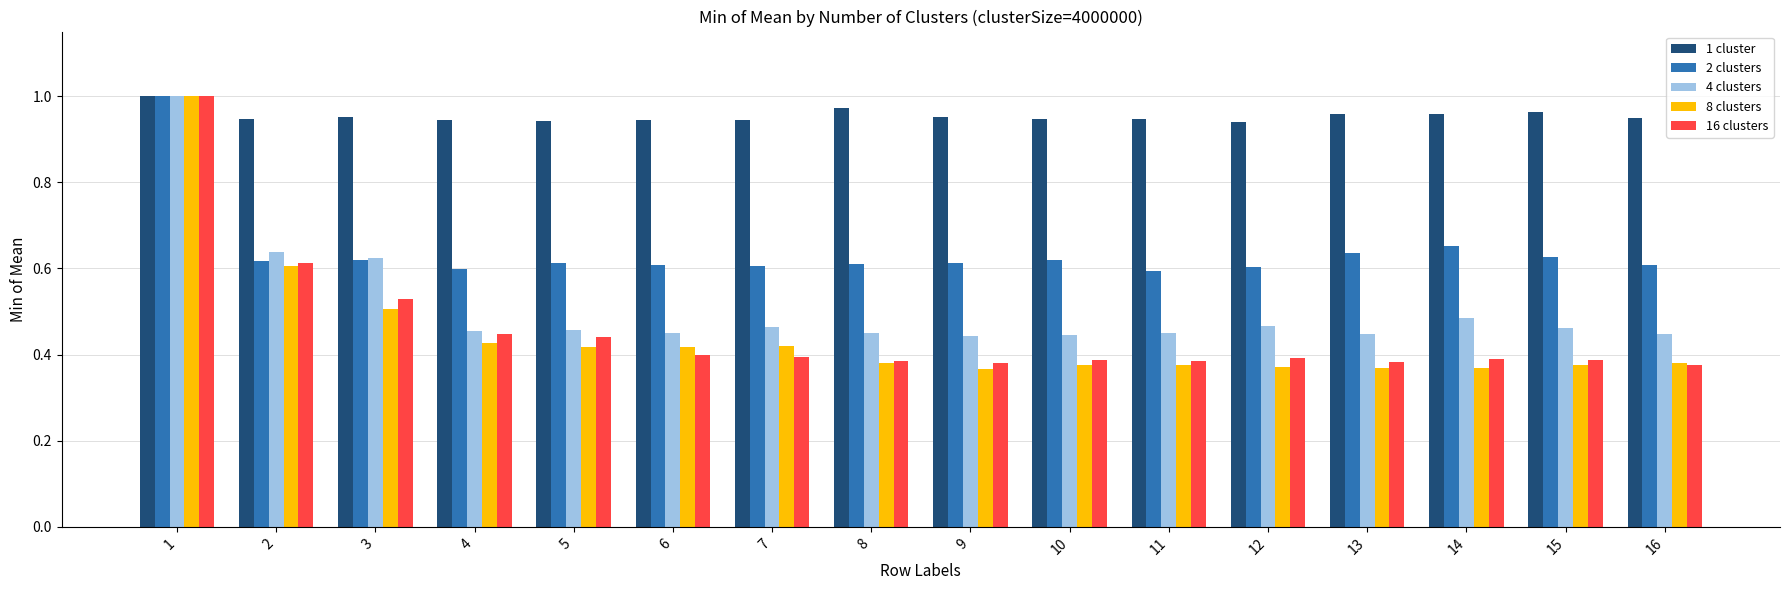

The 16 clusters series shows 0.1 at 16. True or false?

False